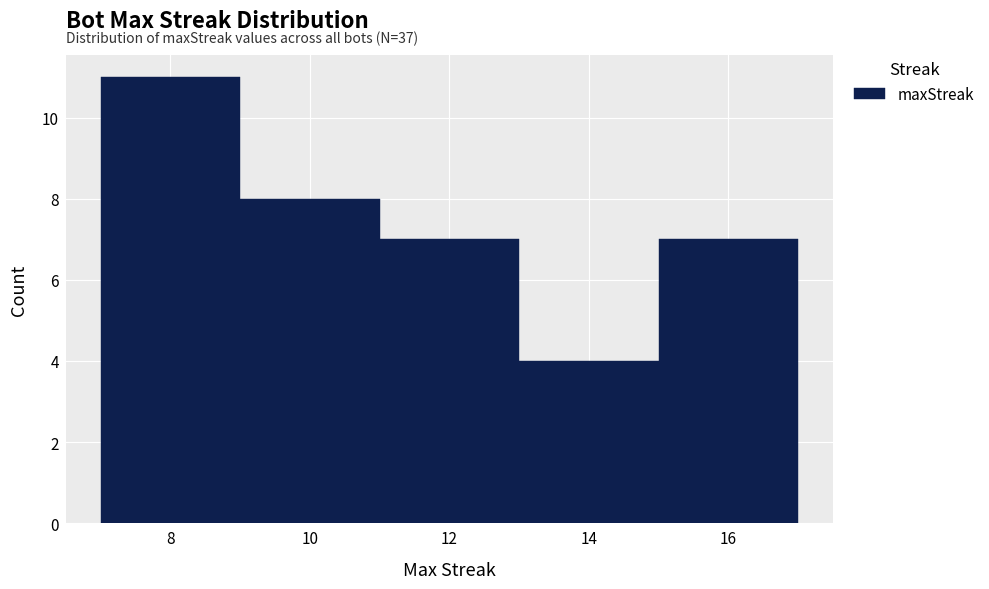

Over which range of the x-axis is the bar tallest?

7 to 9